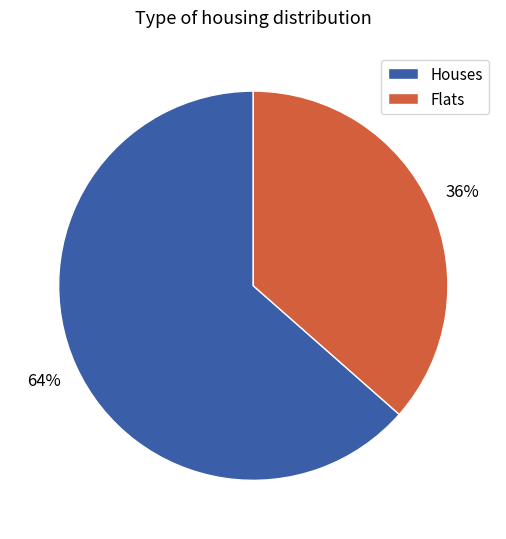

Is there a majority slice in this chart?

Yes